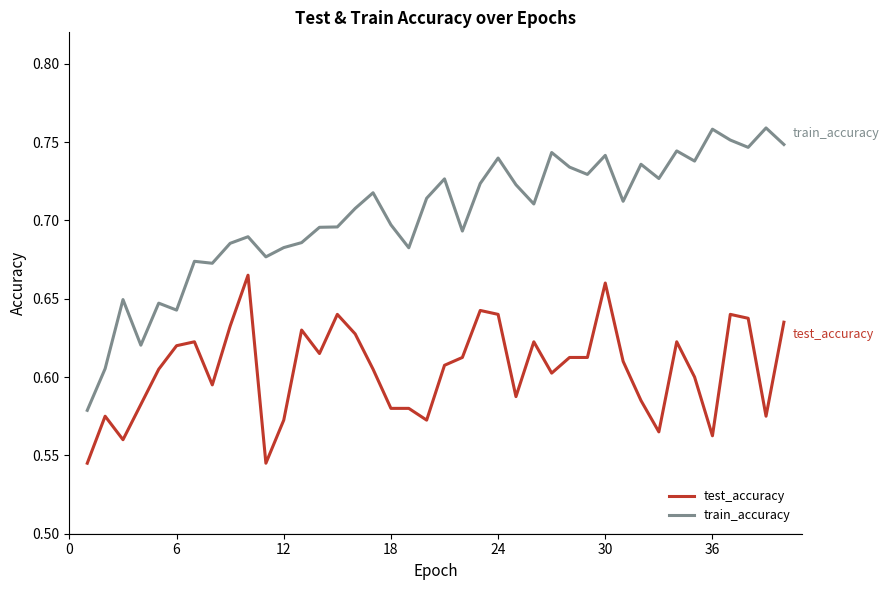

Rank the series by their average value, from lowest to highest.

test_accuracy, train_accuracy